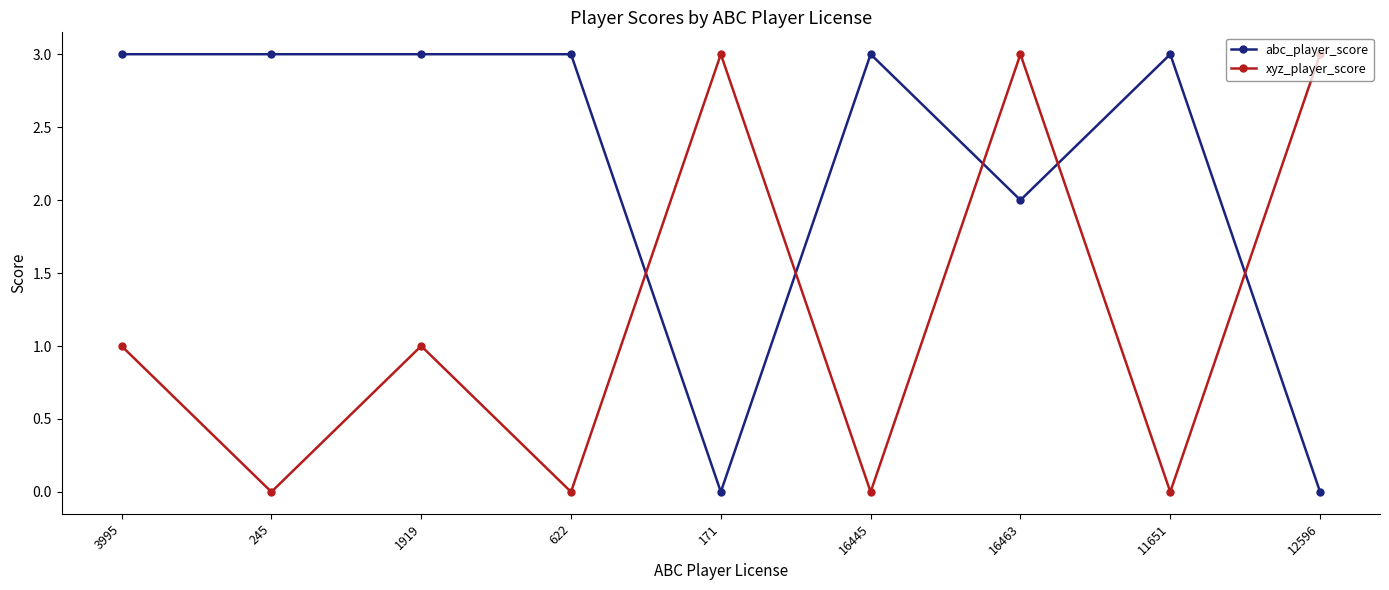

Reading left to right, transcribe all the data shown in this chart.

abc_player_score: 3995=3	245=3	1919=3	622=3	171=0	16445=3	16463=2	11651=3	12596=0
xyz_player_score: 3995=1	245=0	1919=1	622=0	171=3	16445=0	16463=3	11651=0	12596=3